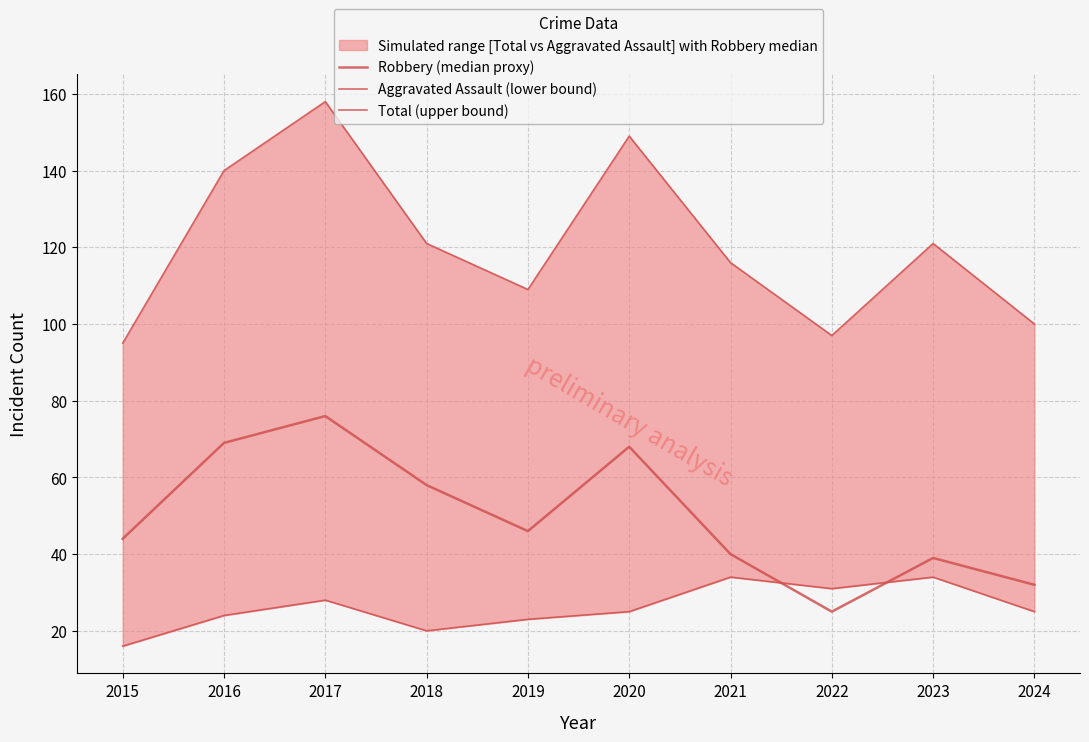

List the series in order of their peak value, highest first.

Total (upper bound), Robbery (median proxy), Aggravated Assault (lower bound)